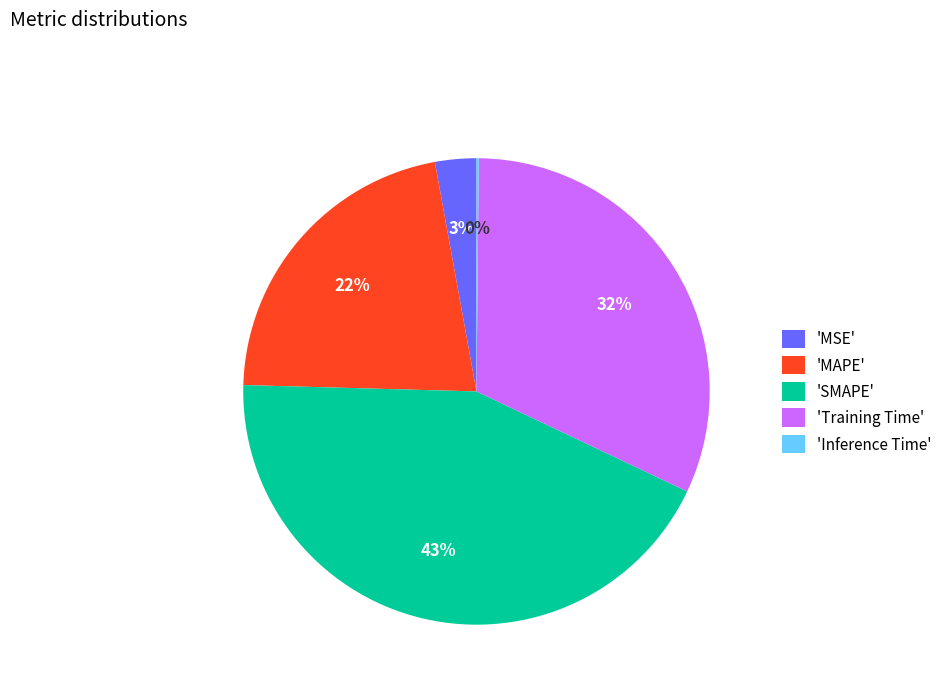

What percentage is the 'SMAPE' slice, to the nearest percent?

43%